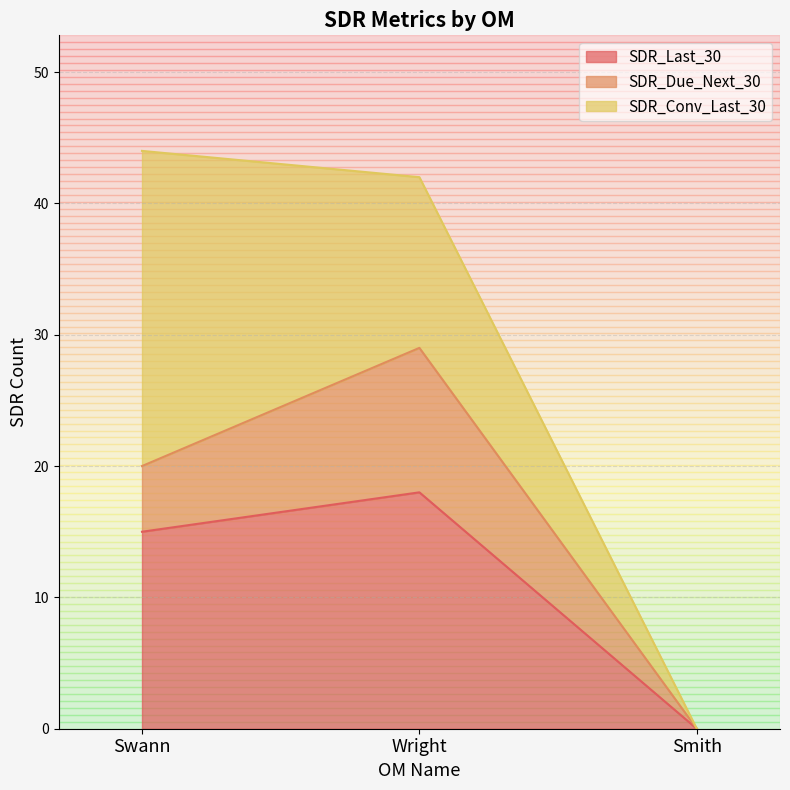

What is the sum of the SDR_Conv_Last_30 values at Smith and Wright?

13